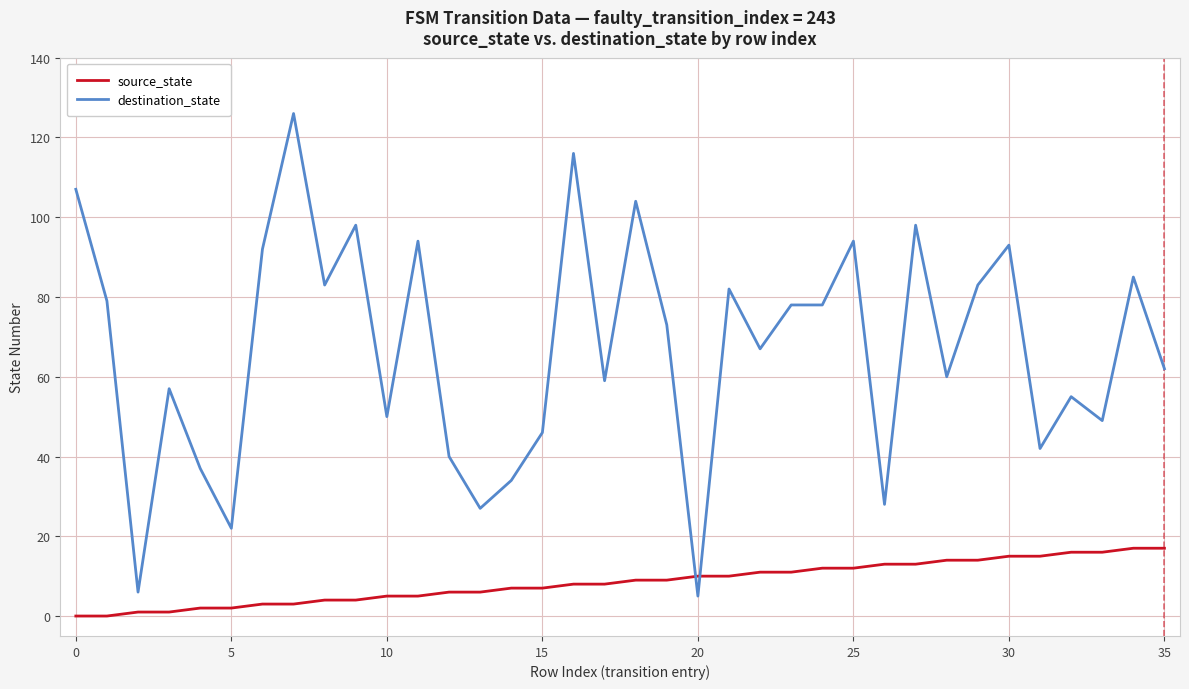

Which series has the largest total across all categories?

destination_state